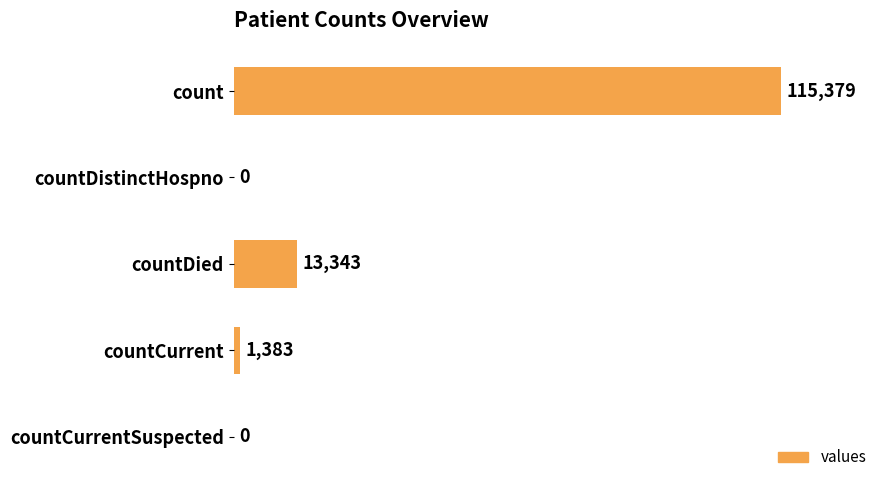

What is the sum of all values?

130105